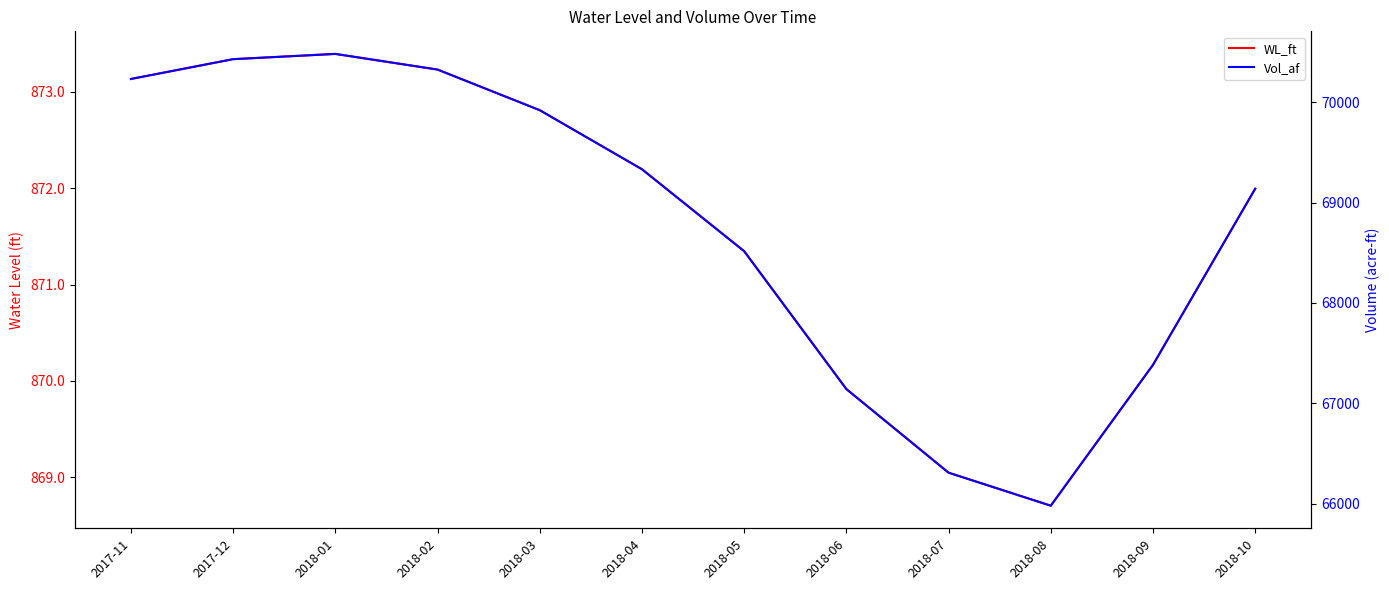

True or false: Vol_af and WL_ft intersect in this chart.

False